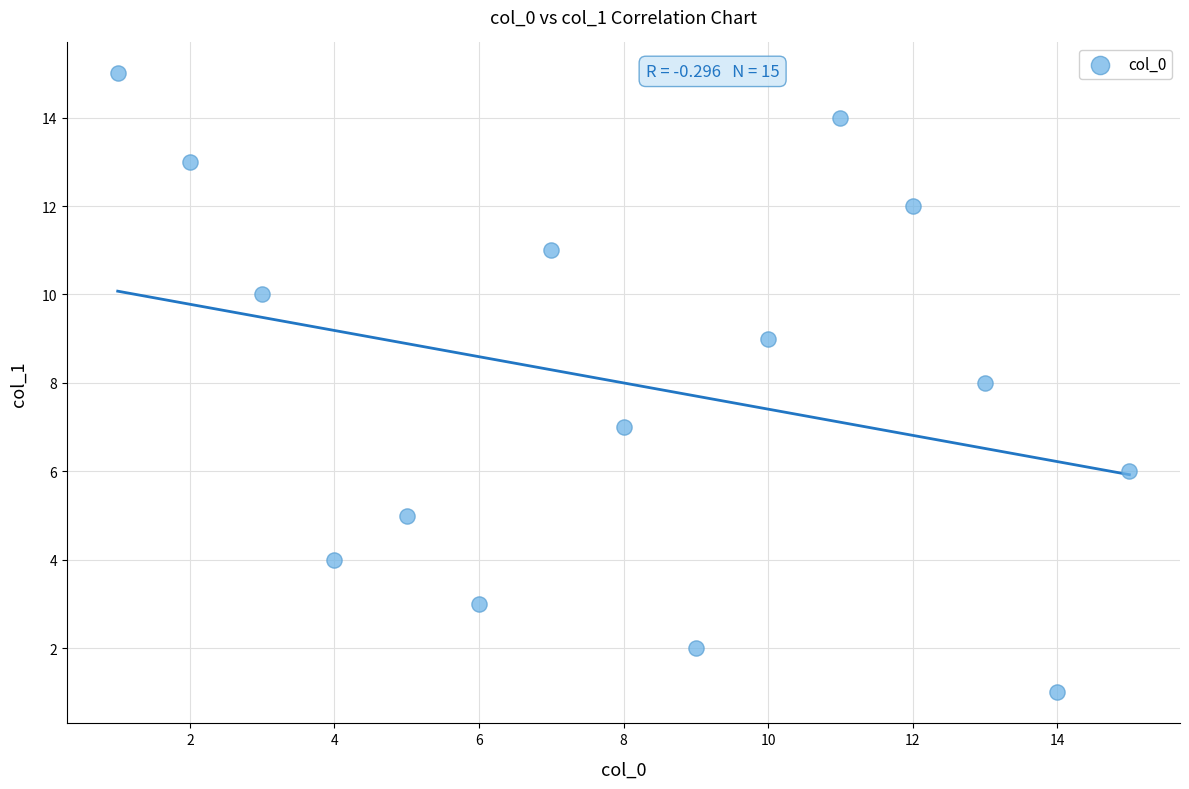

What is the range of X values (max minus min)?

14